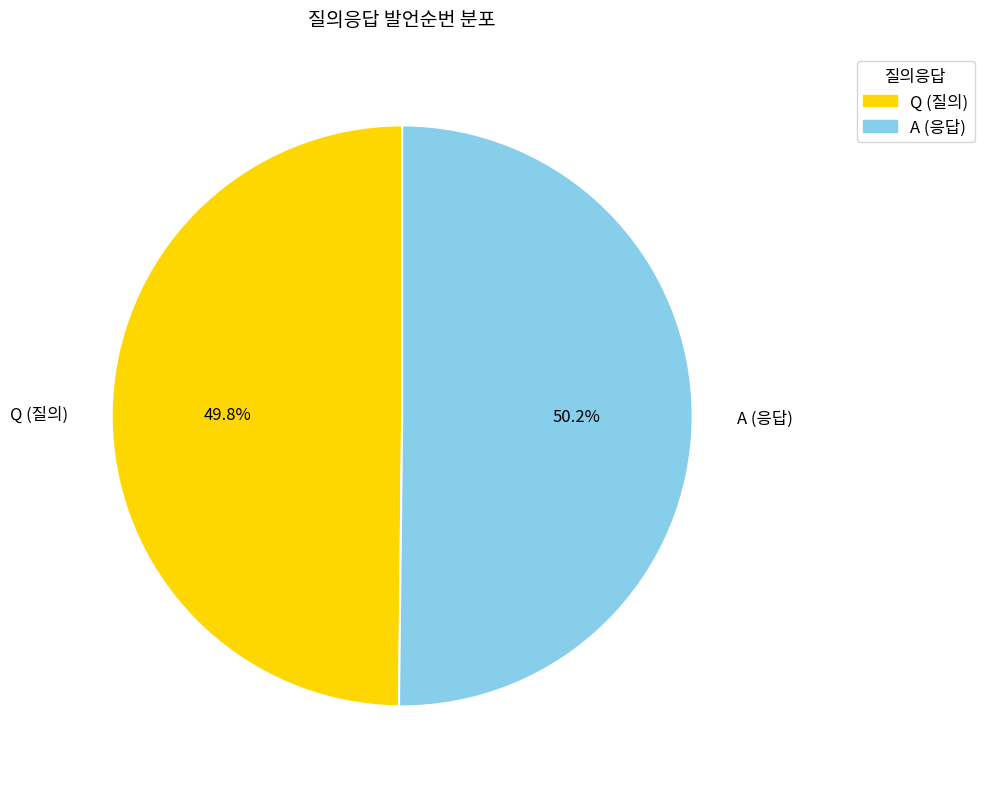

What percentage is the Q slice, to the nearest percent?

50%